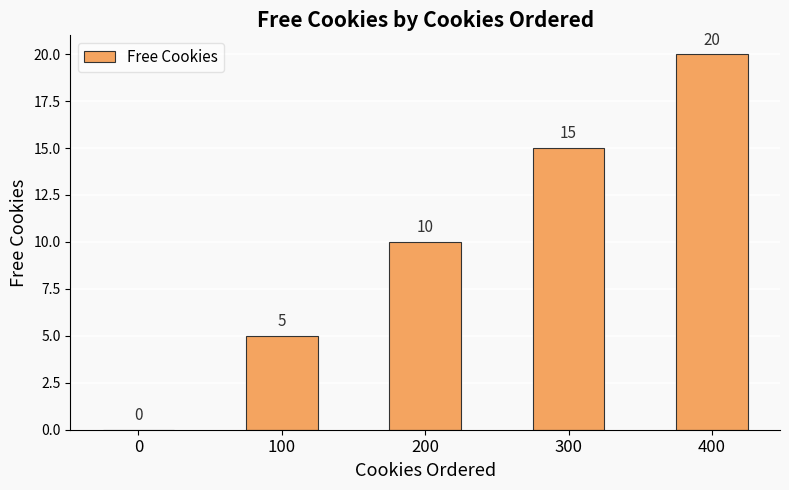

Reading left to right, what are all the values shown in this chart?

0	5	10	15	20